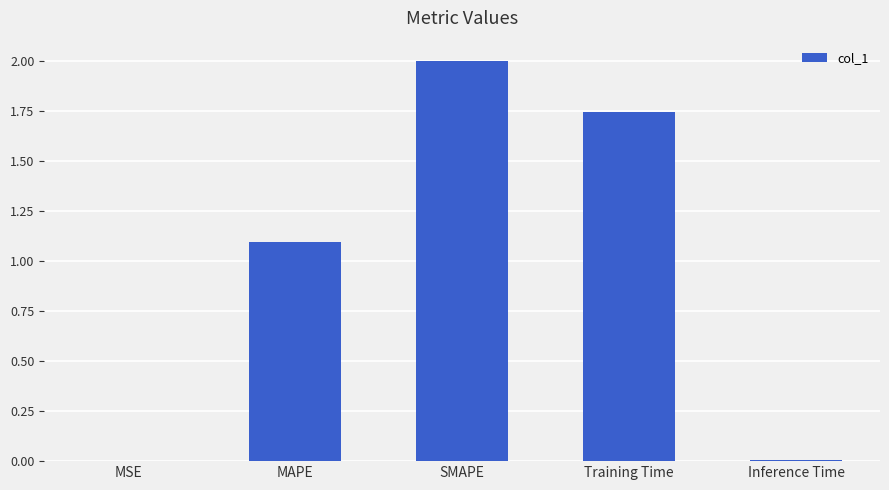

What is the sum of all values?

4.8